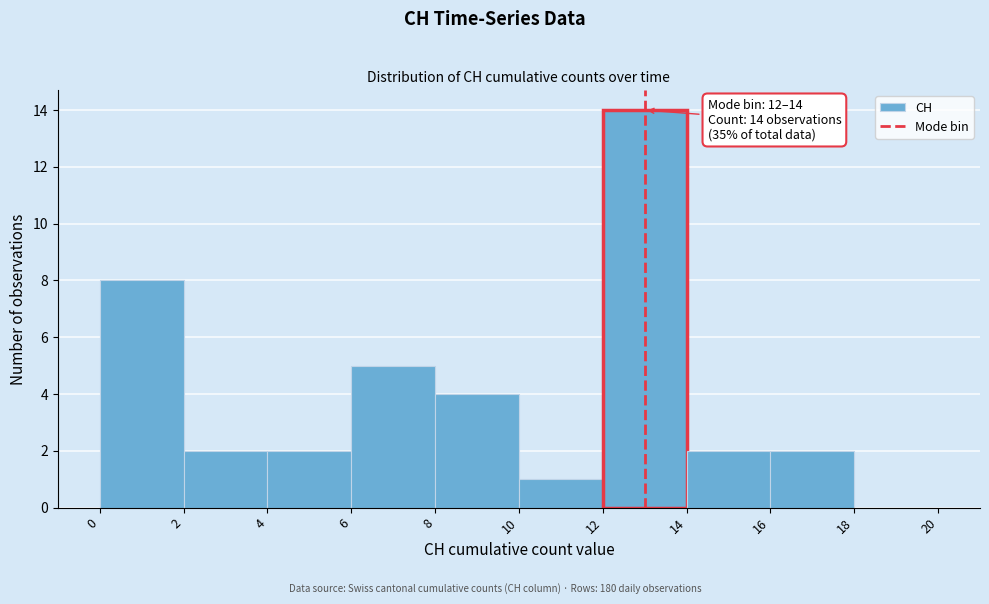

Over which range of the x-axis is the bar tallest?

12 to 14